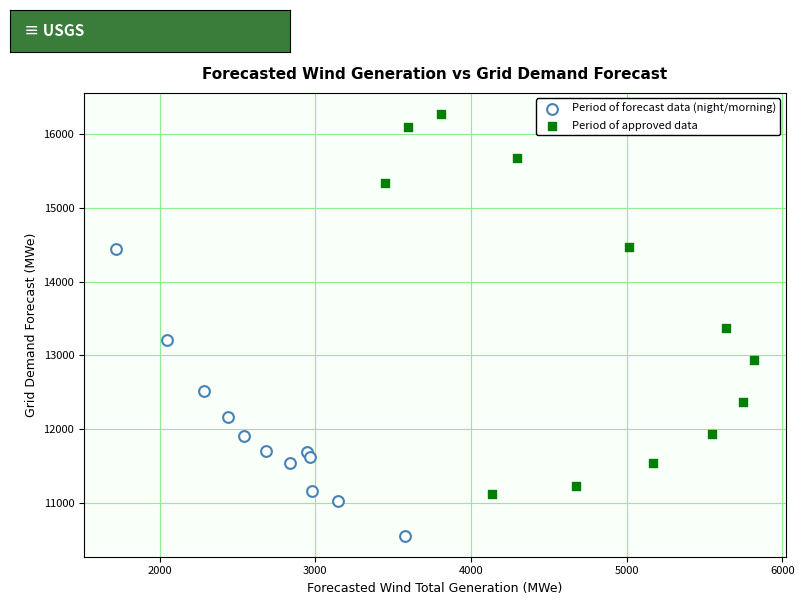

What are all the series names shown in the legend?

Period of forecast data (night/morning), Period of approved data